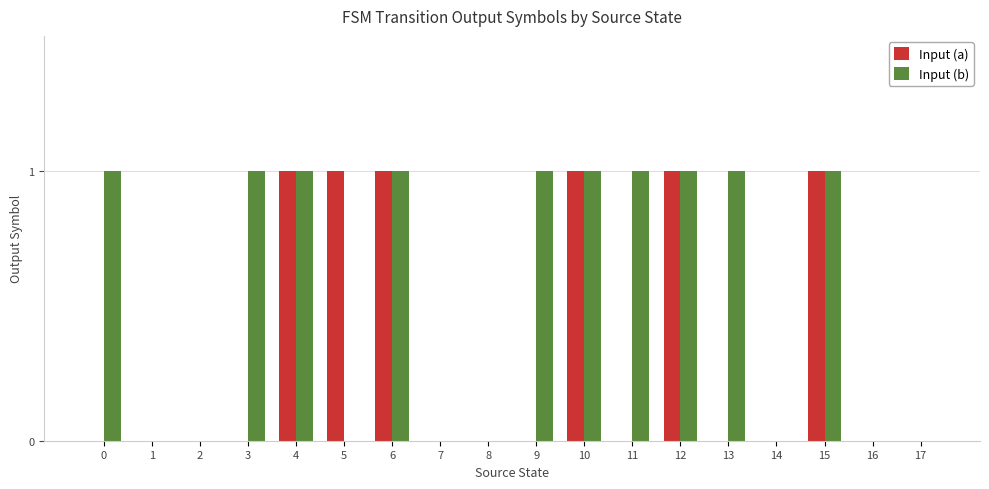

True or false: Input (a) has a value of 1 at 6.

True